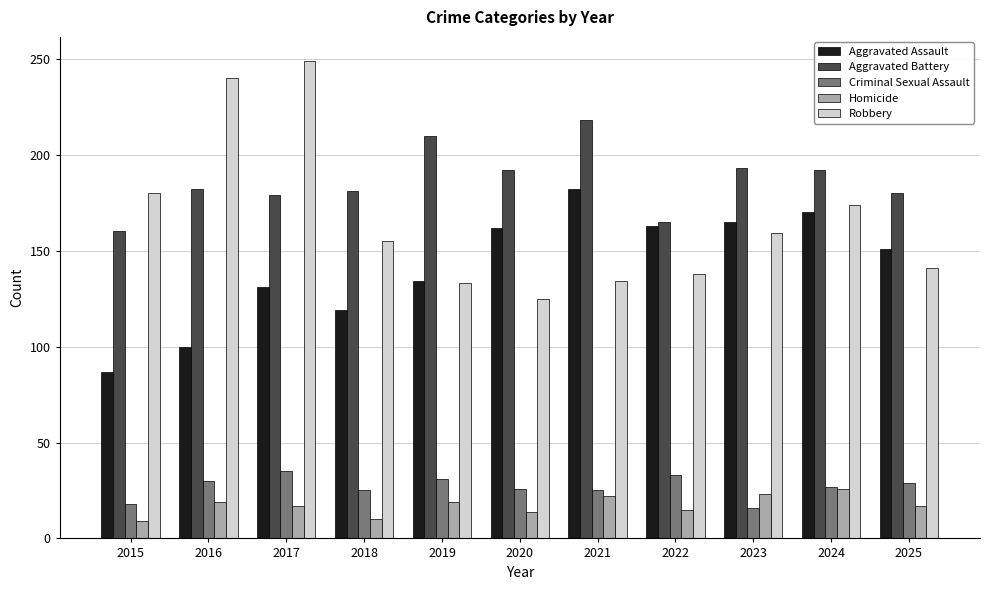

Is it true that Criminal Sexual Assault equals 33 at 2022?

True